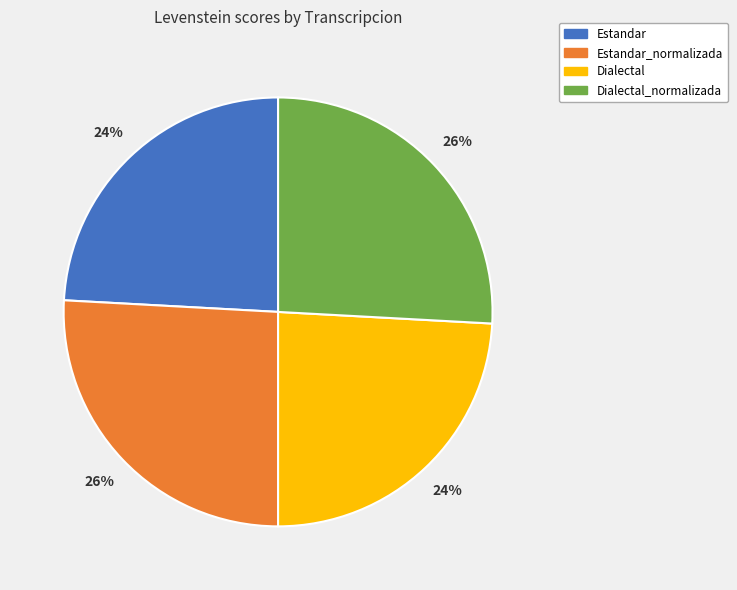

To the nearest percent, what portion does Dialectal_normalizada represent?

26%